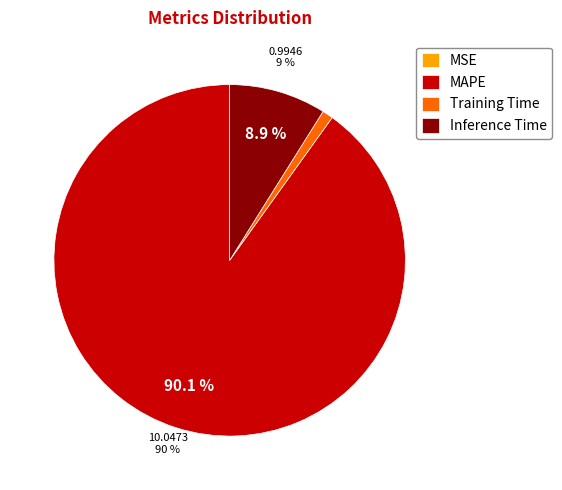

Is the sum of Training Time and Inference Time greater than half?

No